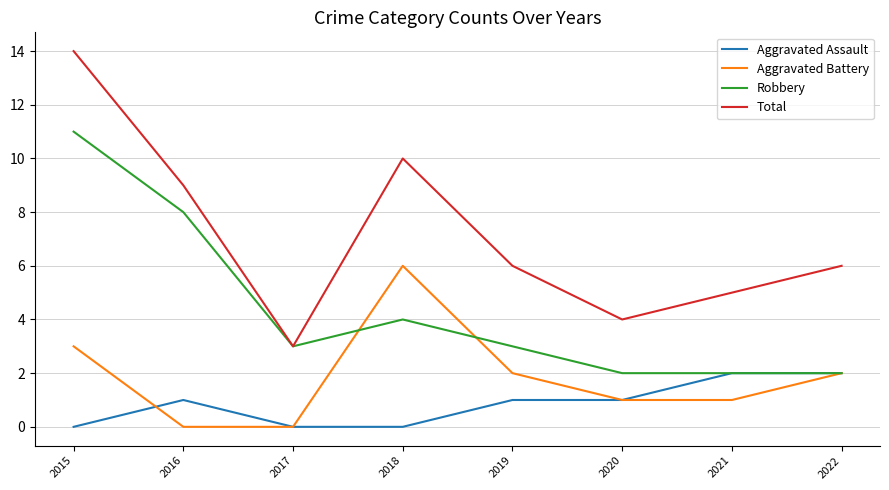

Does the chart display data point markers on the line(s)?

No